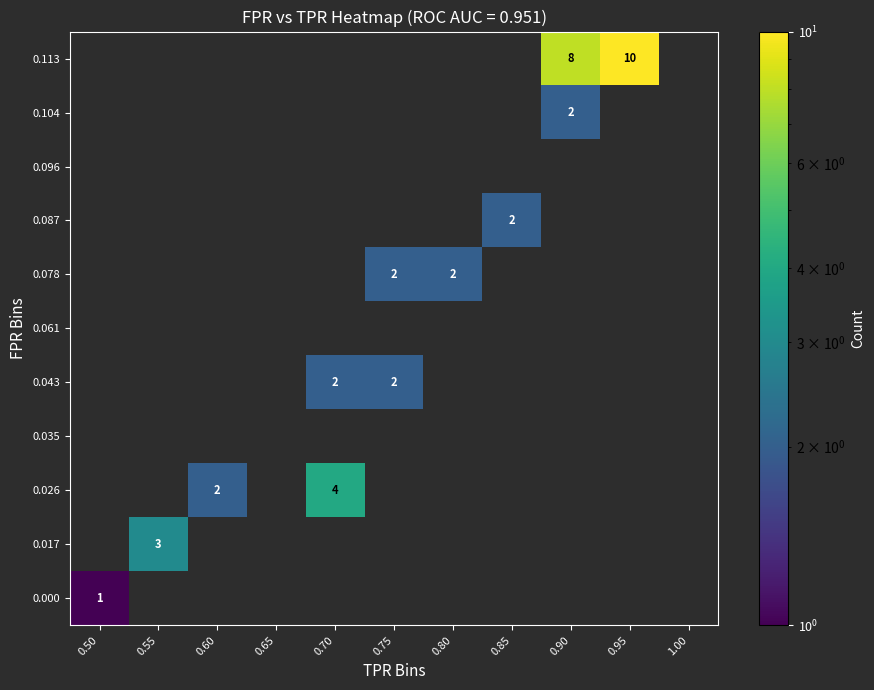

What is the minimum value shown in the chart?

1.0